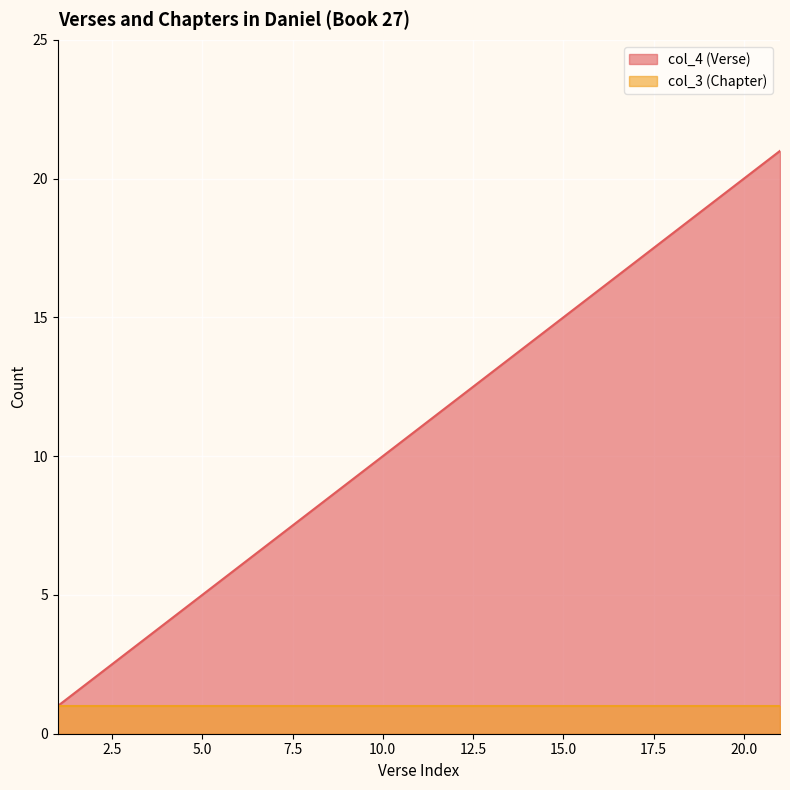

List the series in order of their overall mean, lowest first.

col_3 (Chapter), col_4 (Verse)